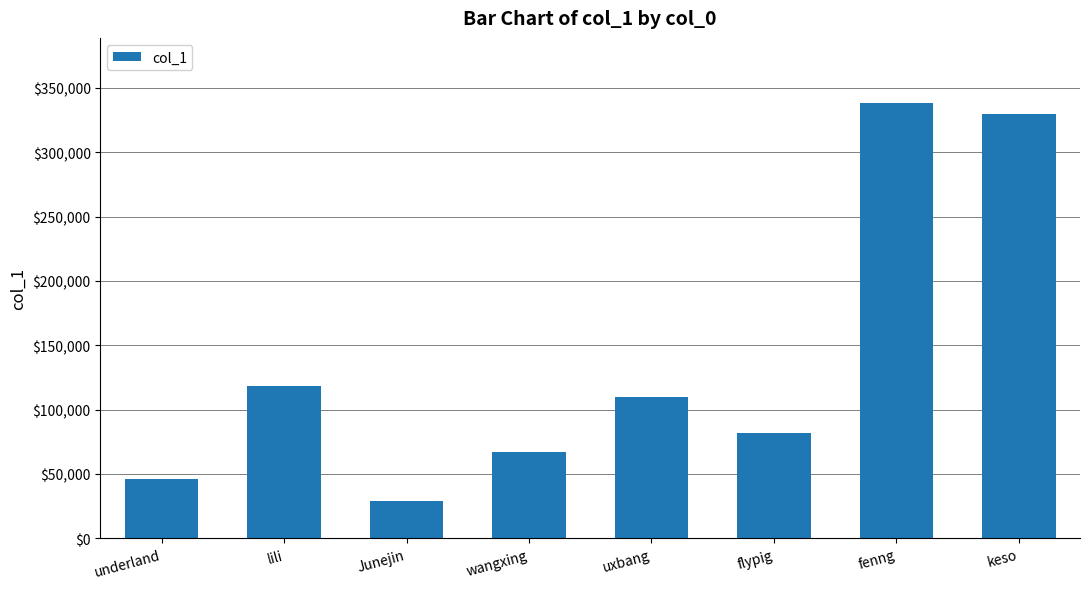

List the labels in order of value, smallest first.

Junejin, underland, wangxing, flypig, uxbang, lili, keso, fenng